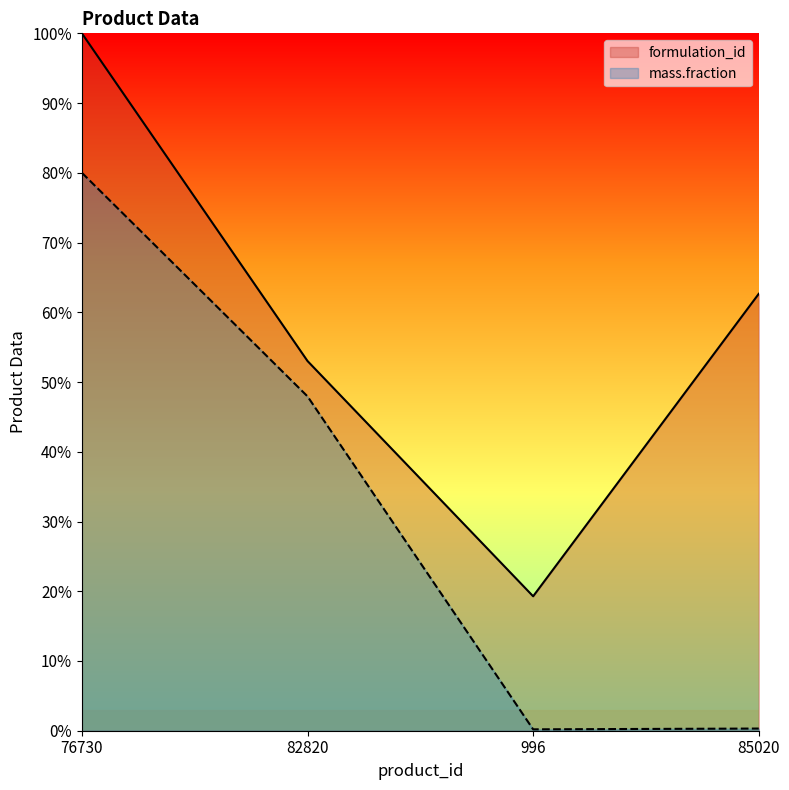

How many values in the formulation_id series are below 62?

2